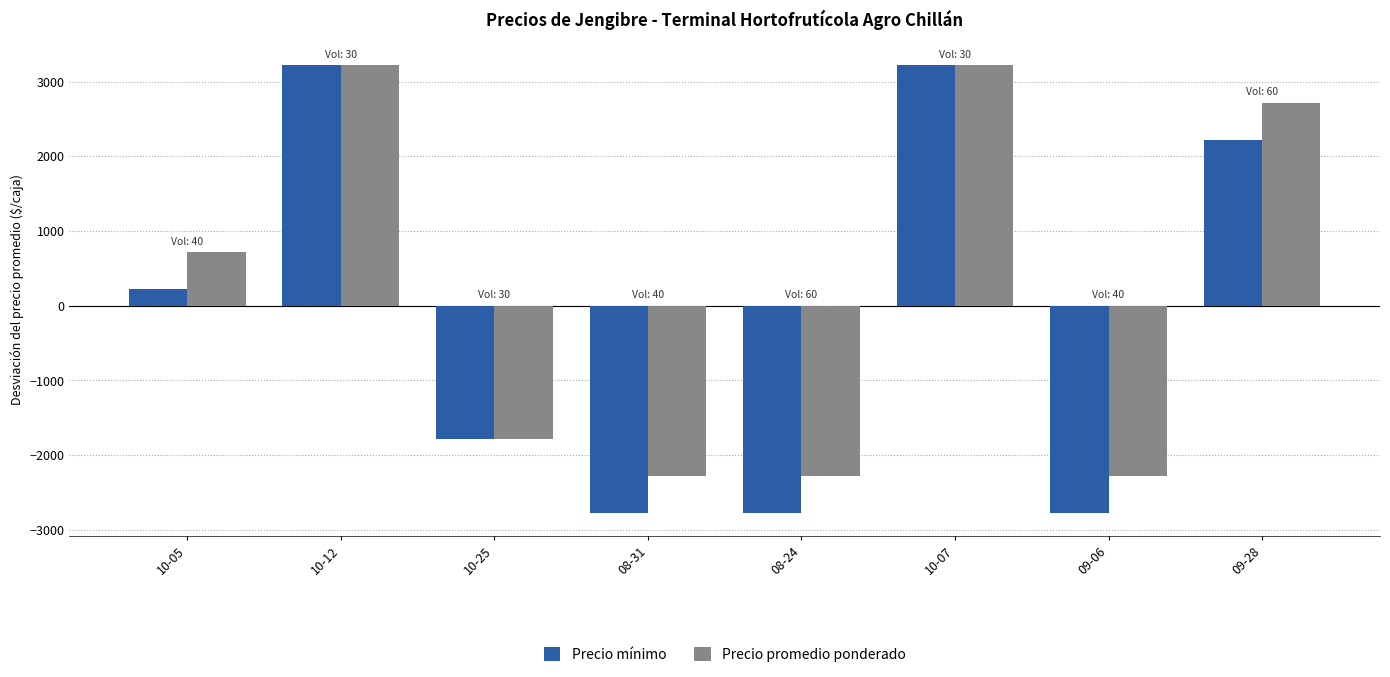

How many negative values does the Precio promedio ponderado series have?

4